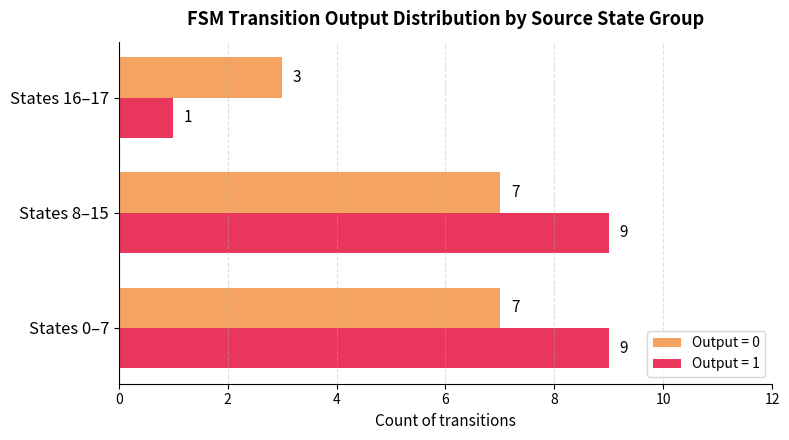

What is the lowest value of the Output = 0 series?

3